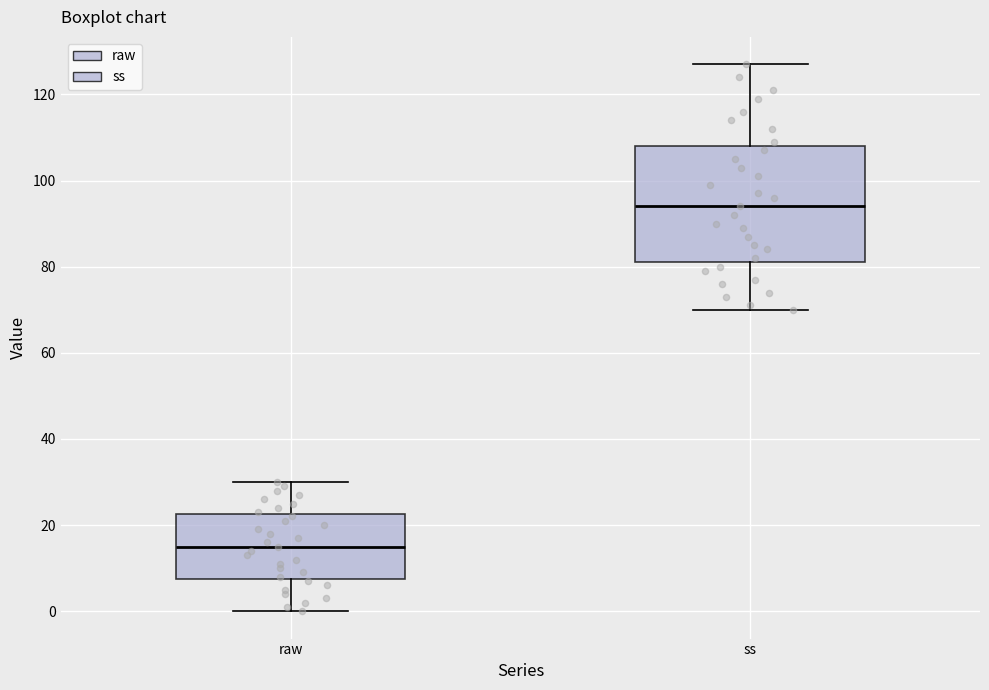

Reading left to right, transcribe this box plot: for each box, give where its median line is, the range the box spans, and where its two whiskers end, as read against the y-axis. The values are not printed on the chart, so give them approximately, as read against the axis.

raw: median 16, box 8 to 22, whiskers 0 to 30
ss: median 94, box 82 to 108, whiskers 70 to 128